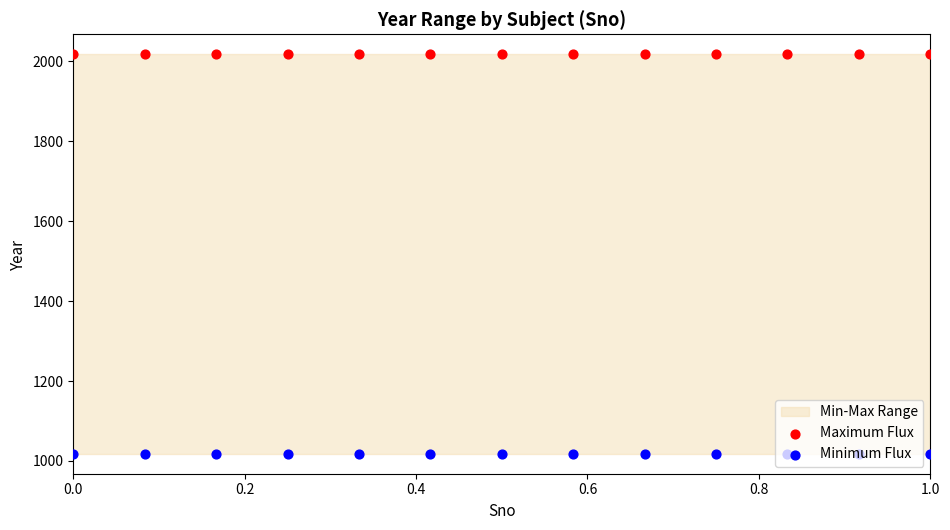

Is the value of Maximum Flux at 9 greater than the value of Minimum Flux at 12?

Yes